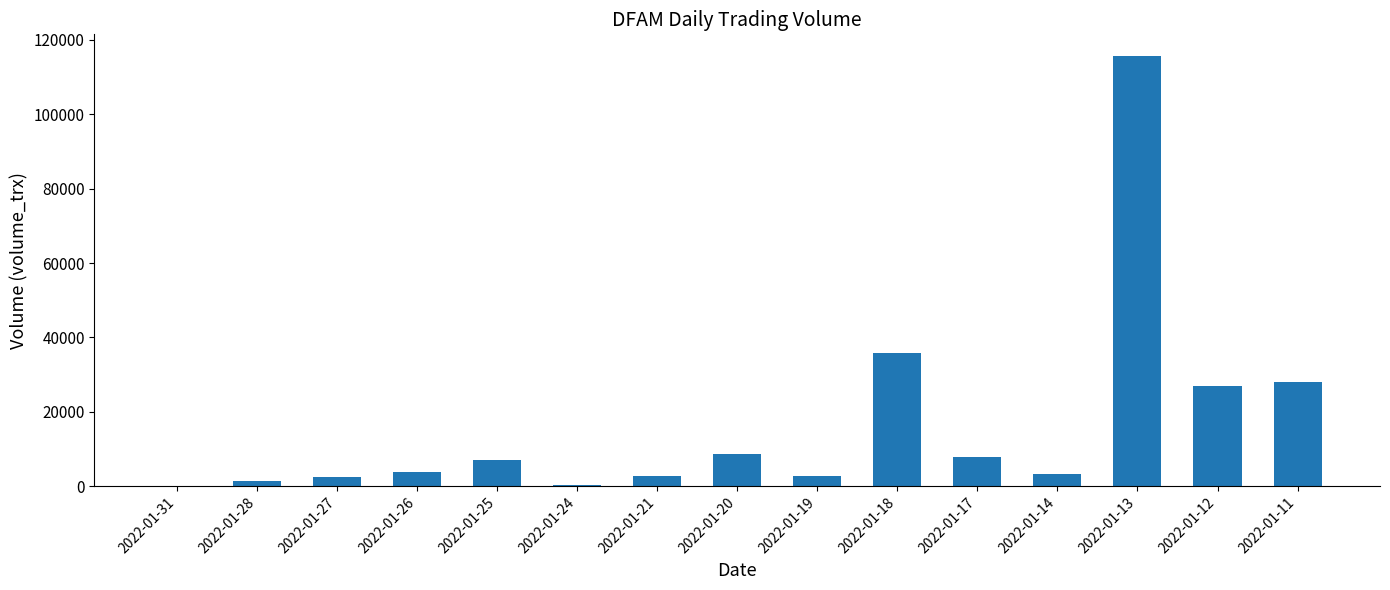

Is it true that the value at 2022-01-12 is 18285?

False